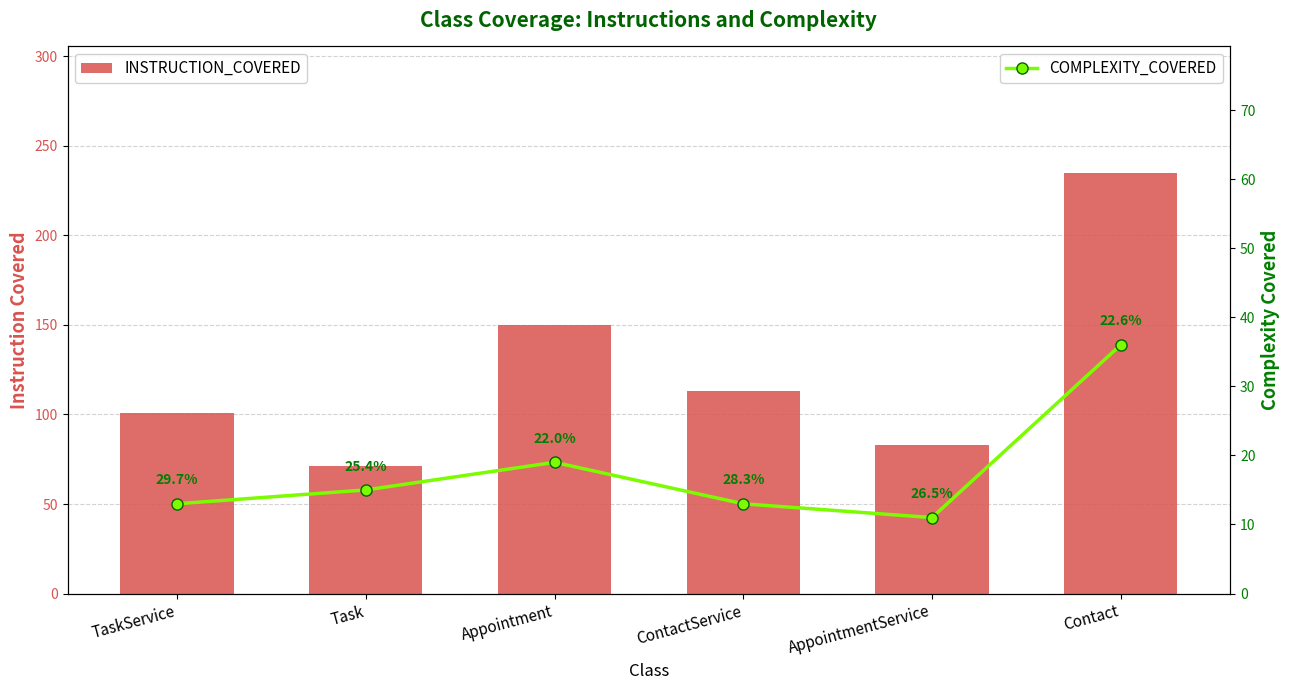

At which label does COMPLEXITY_COVERED reach its minimum?

AppointmentService